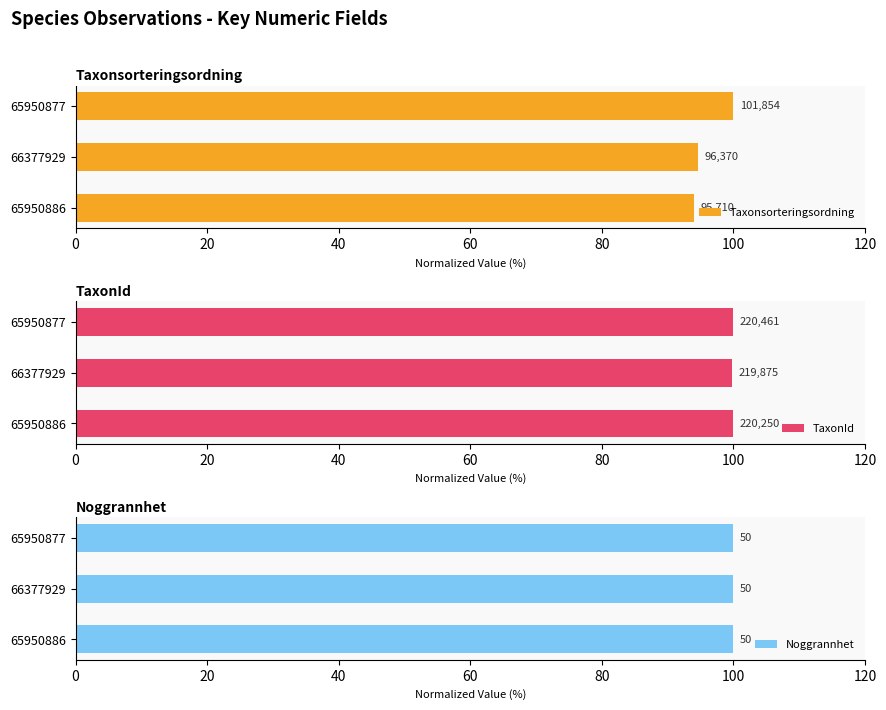

What is the minimum value for TaxonId?

99.7